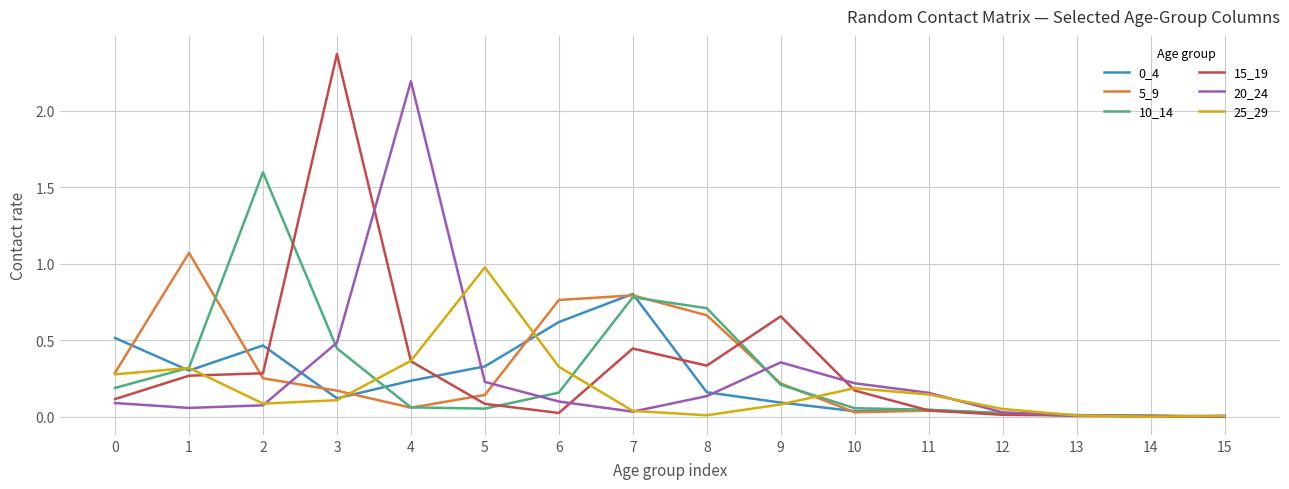

The 5_9 series shows 0.3 at 8. True or false?

False